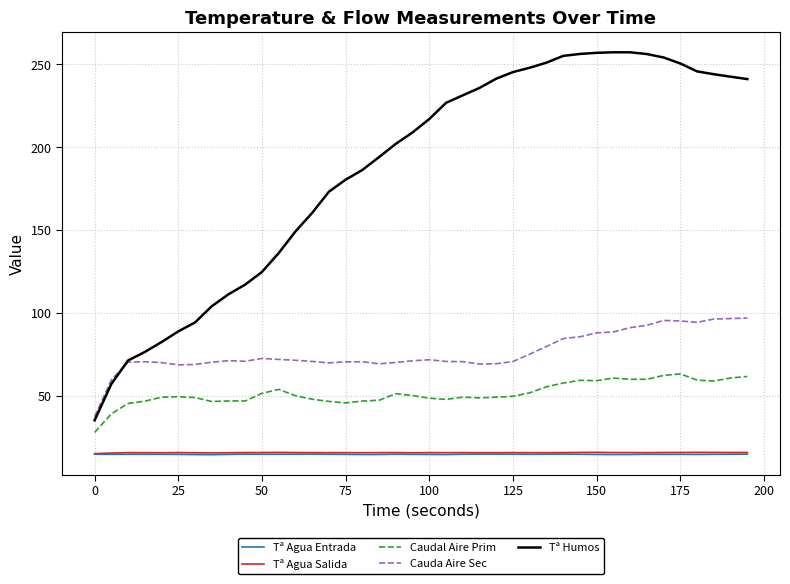

Which series has the largest total across all categories?

Tª Humos